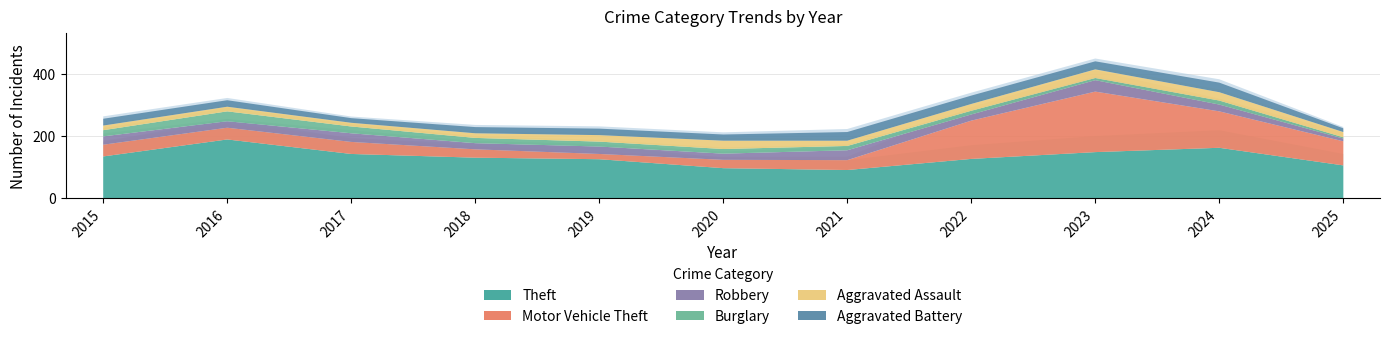

At which category is the sum across all series the highest?

2023